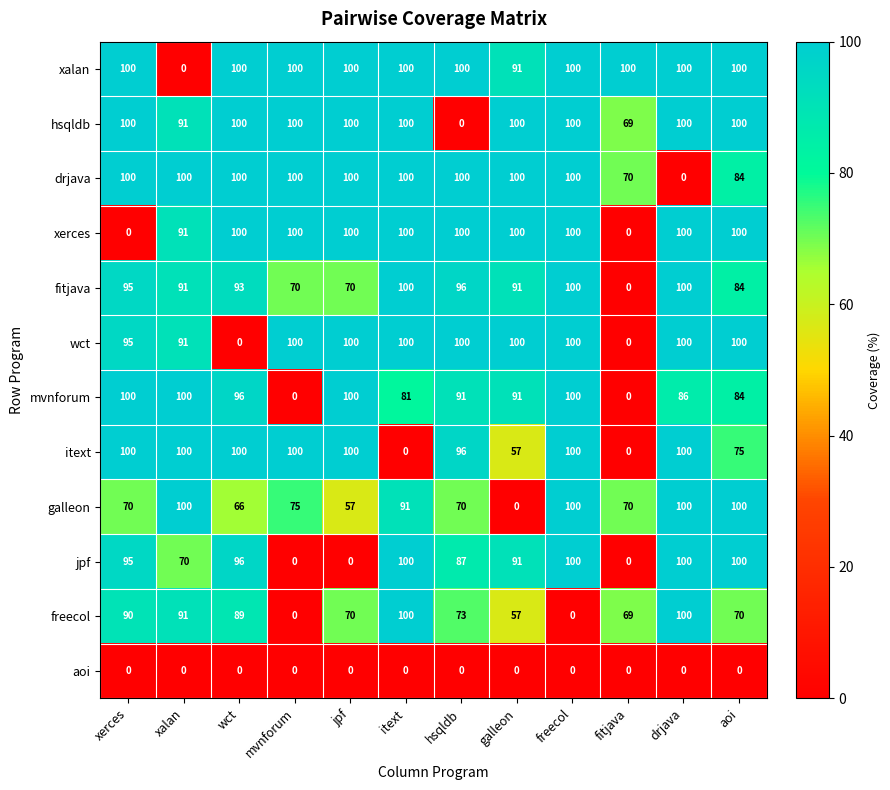

At which label is itext closest to 50?

galleon